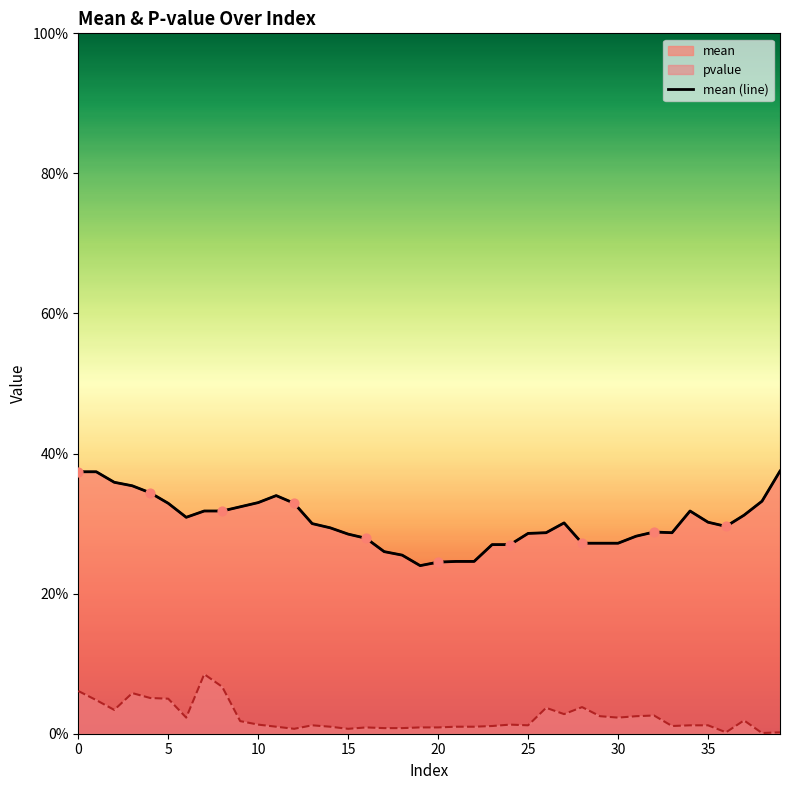

Which series has the largest total across all categories?

mean